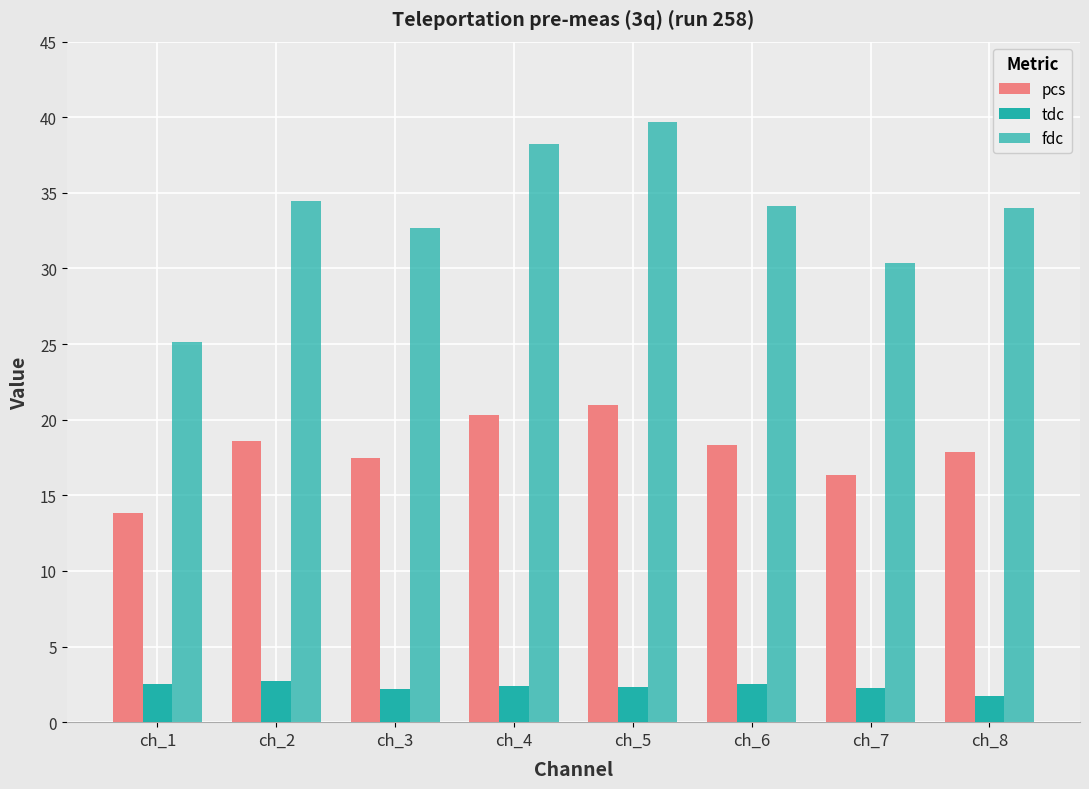

List the series in order of their overall mean, highest first.

fdc, pcs, tdc